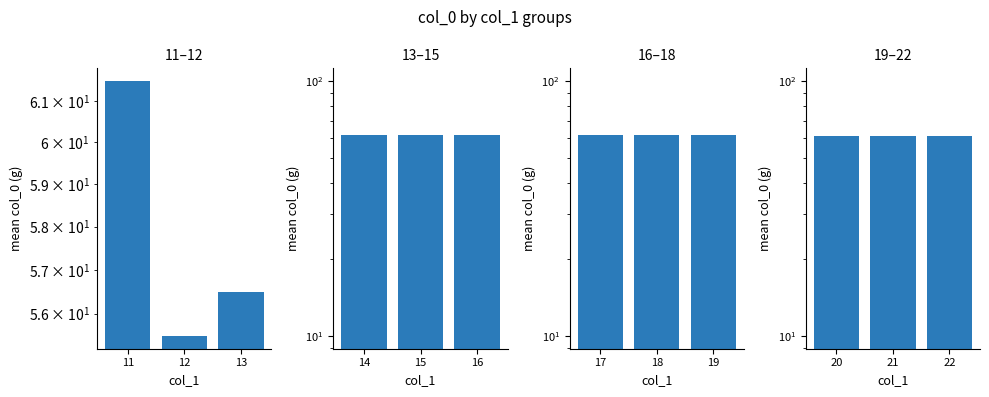

What is the difference between the highest and lowest values at 12?

6.0